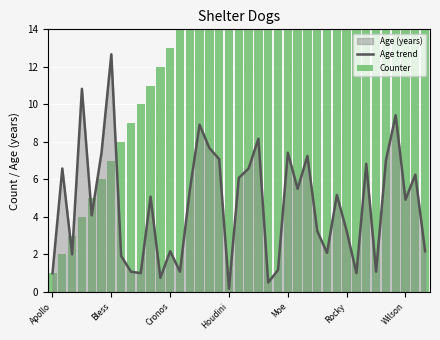

What value does the Age trend series have at Wilson?

4.9